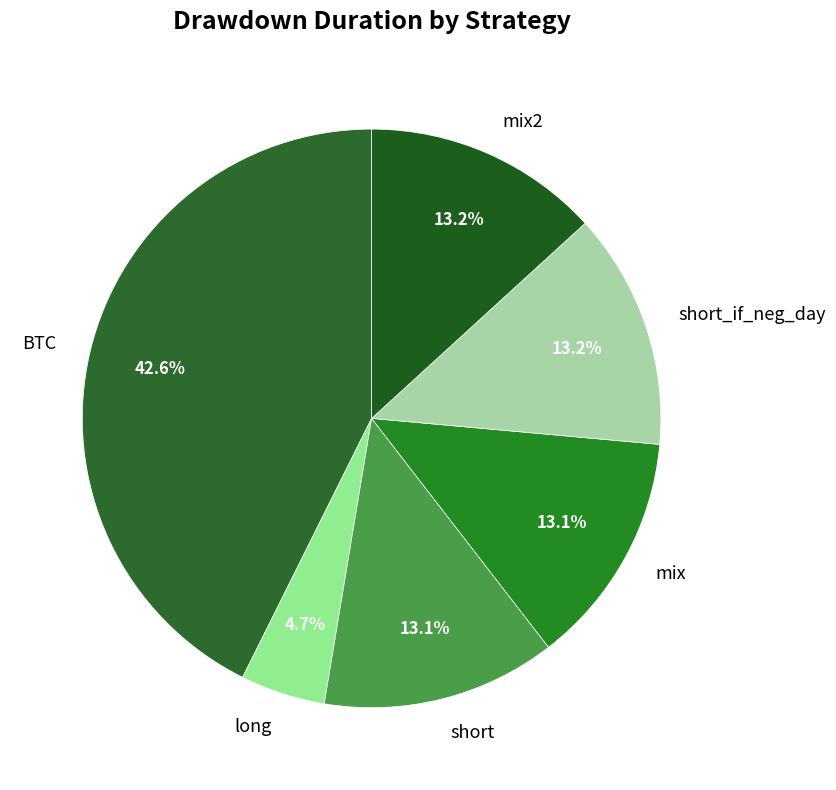

The BTC slice represents 43% of the pie. True or false?

True